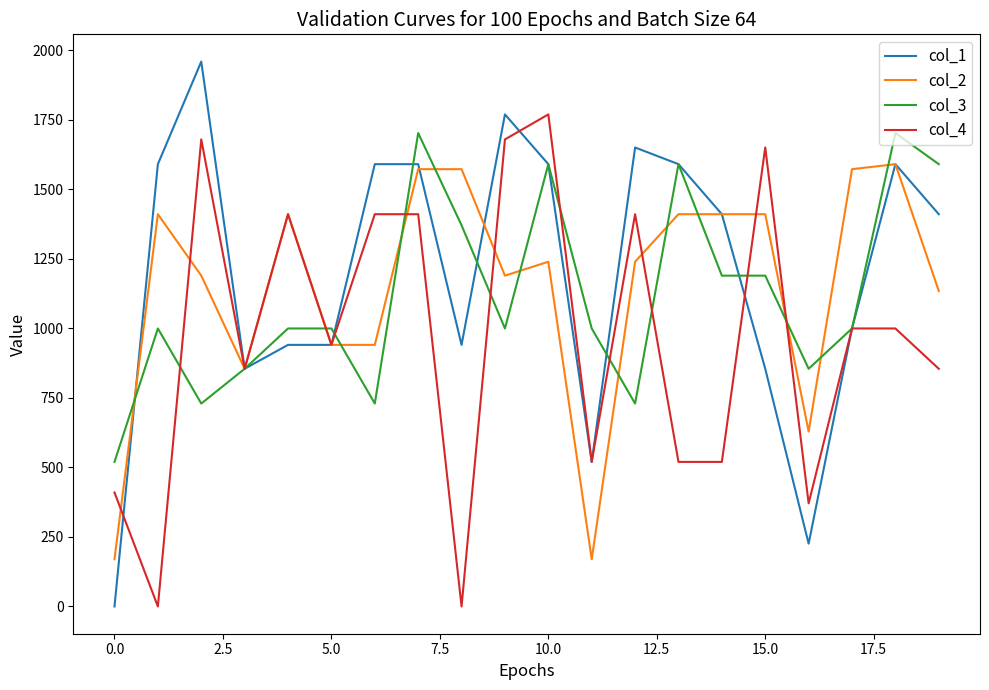

What are all the series names shown in the legend?

col_1, col_2, col_3, col_4